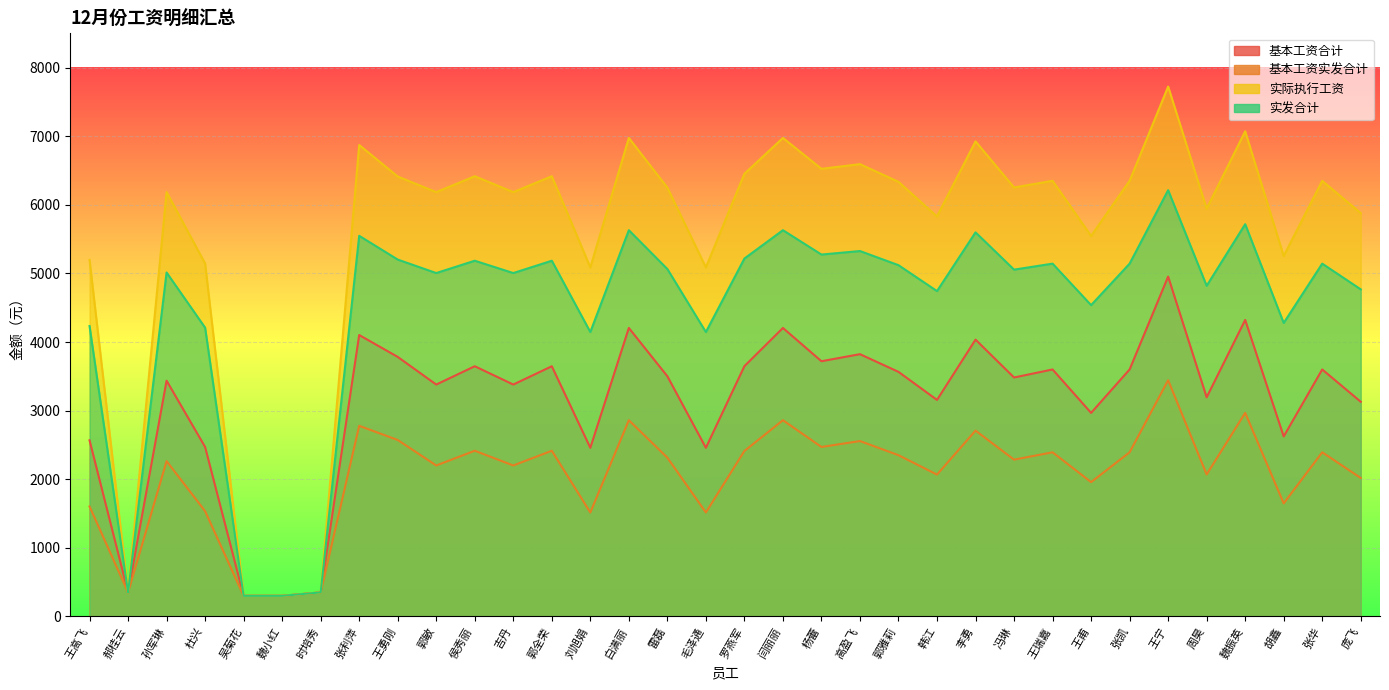

What is the value of the 基本工资合计 point at the 14th from the left?

2458.0